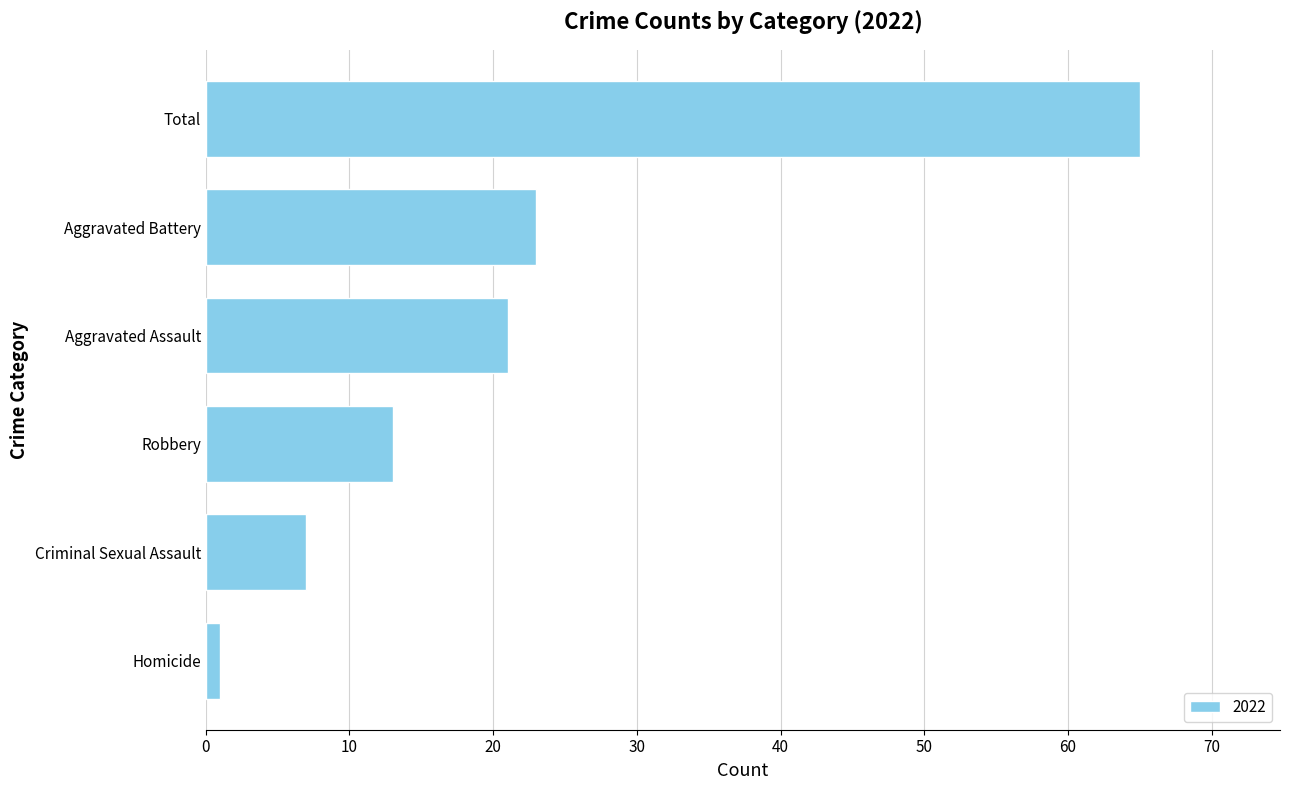

What is the change in value from Criminal Sexual Assault to Robbery?

+6